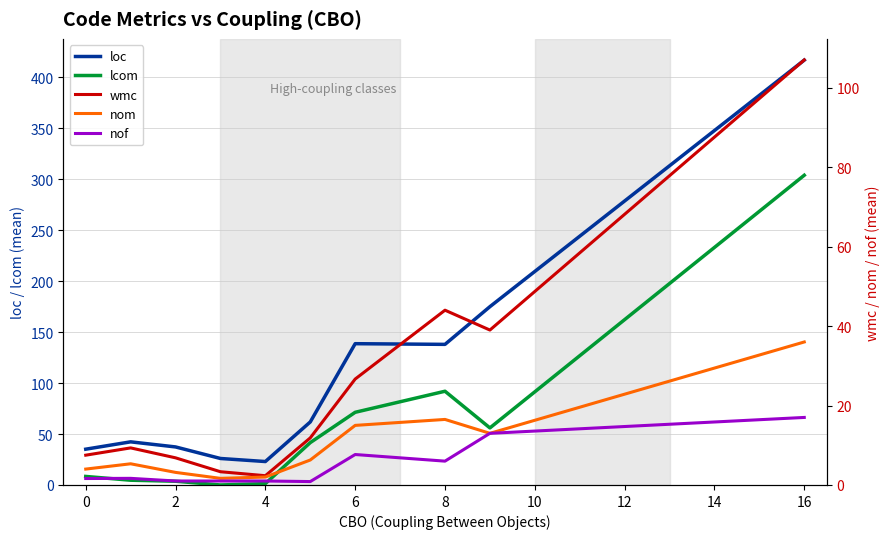

Is it true that lcom equals 304.0 at 16?

True